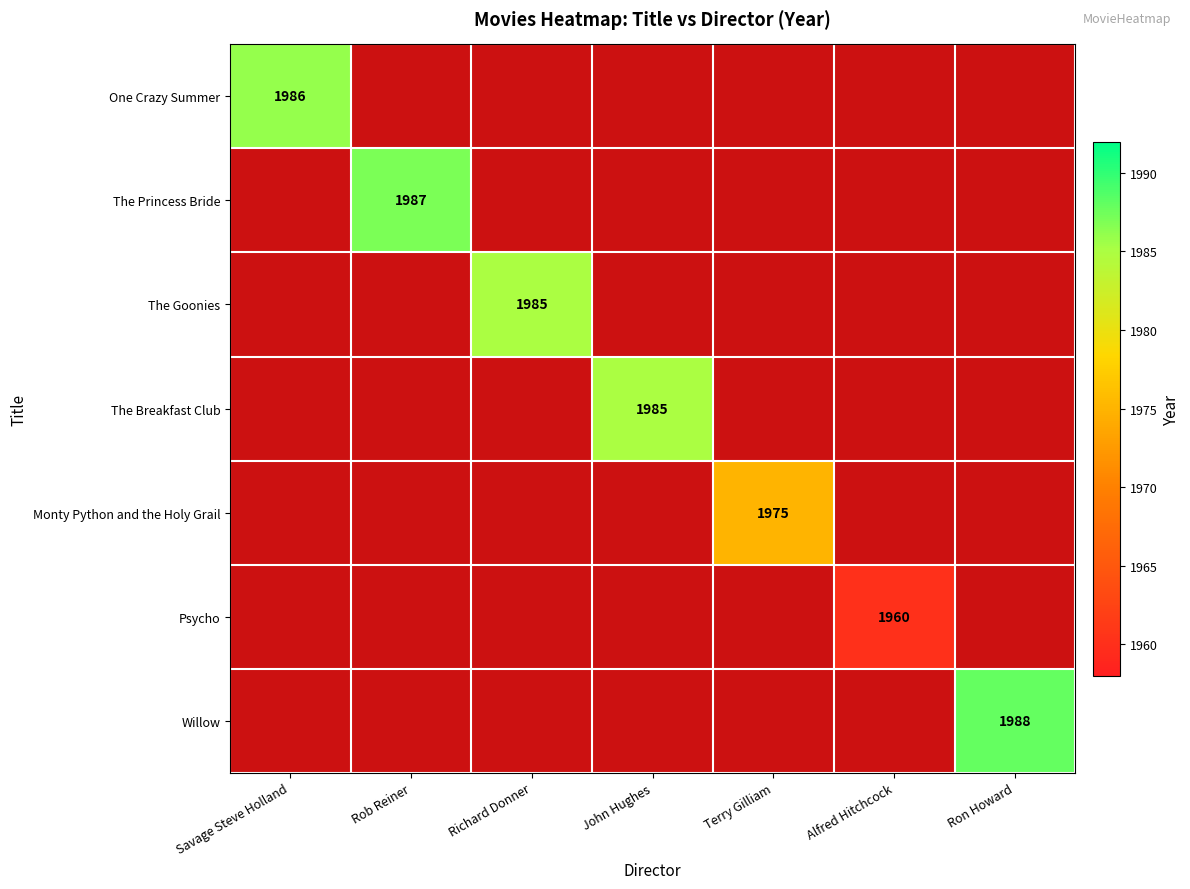

How many distinct data groups are displayed?

7